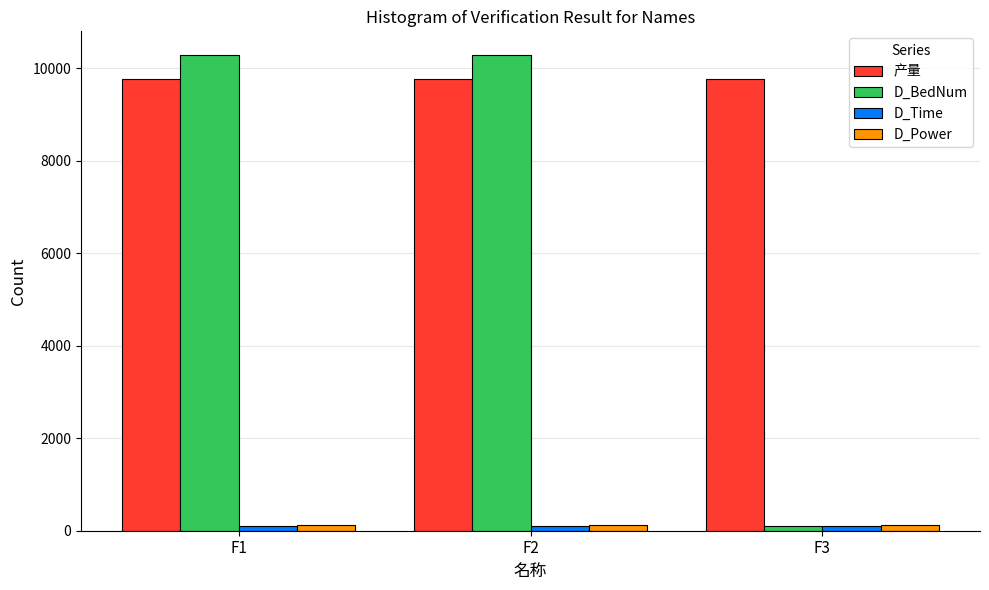

What is the smallest value displayed?

103.0